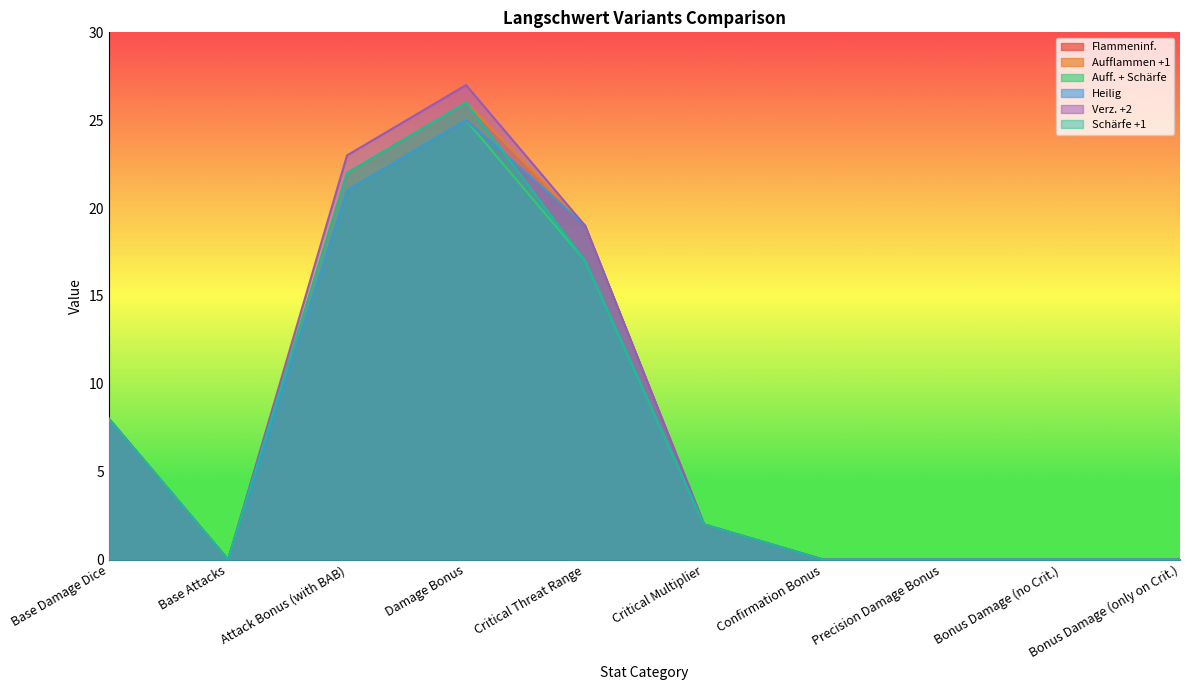

How many interior local valleys does the Verz. +2 series have?

1